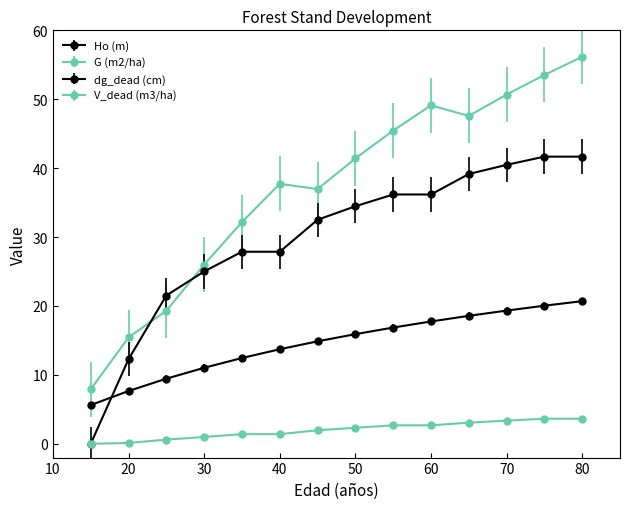

Is this an area chart (filled region under the line)?

No